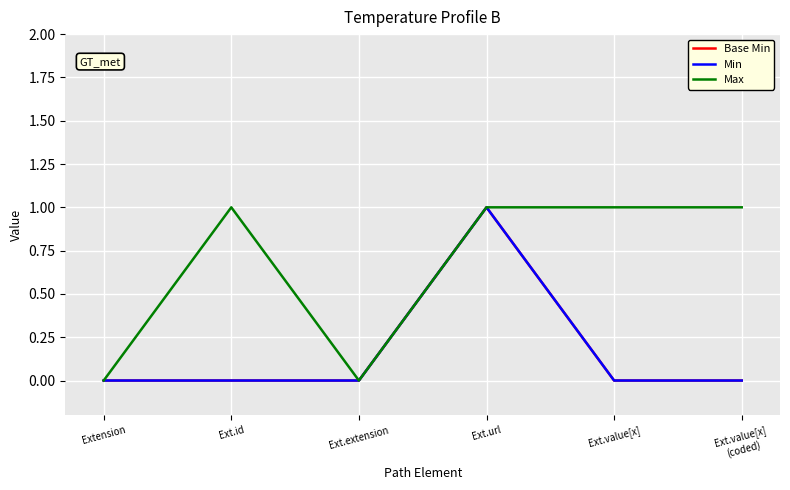

Reading left to right, list all the values displayed in this chart.

Base Min: Extension=0	Ext.id=0	Ext.extension=0	Ext.url=1	Ext.value[x]=0	Ext.value[x]
(coded)=0
Min: Extension=0	Ext.id=0	Ext.extension=0	Ext.url=1	Ext.value[x]=0	Ext.value[x]
(coded)=0
Max: Extension=0	Ext.id=1	Ext.extension=0	Ext.url=1	Ext.value[x]=1	Ext.value[x]
(coded)=1